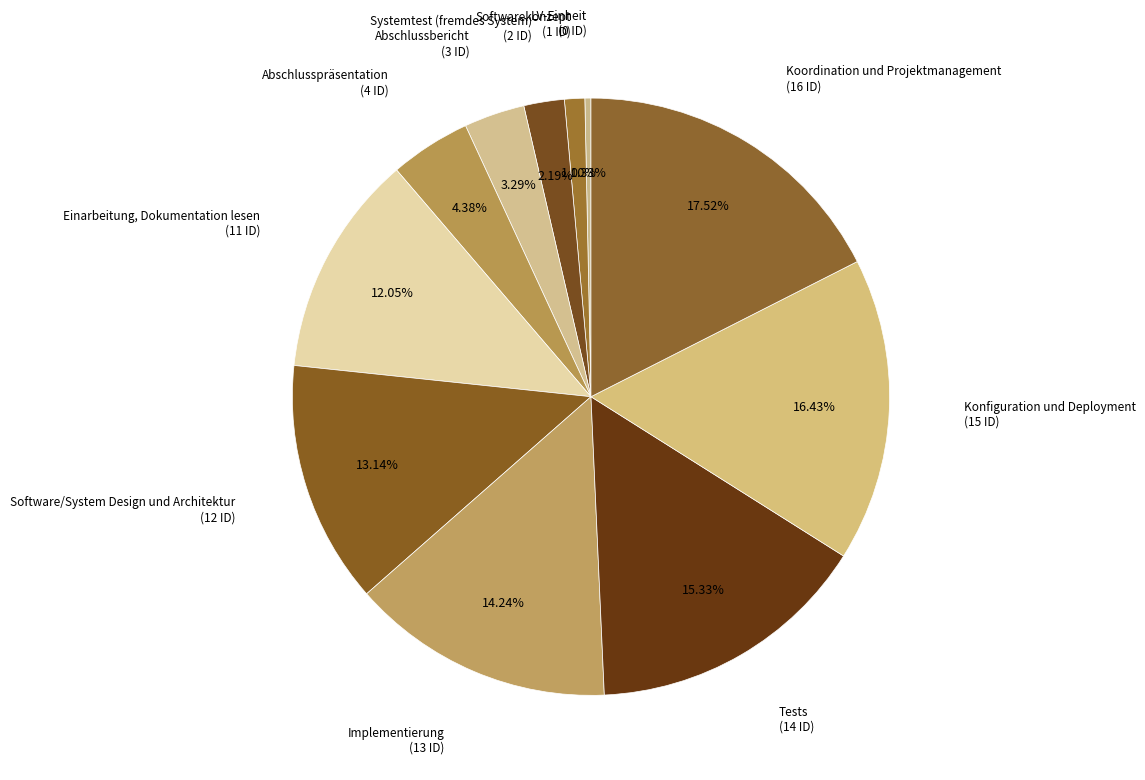

To the nearest percent, what is the average slice percentage?

9%